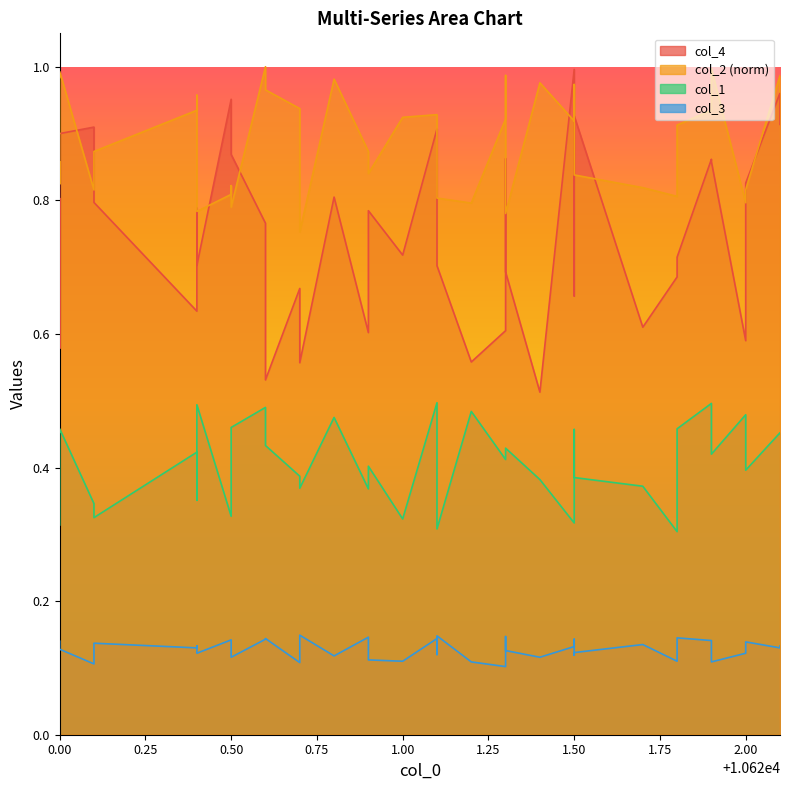

Count the number of categories in the chart.

40